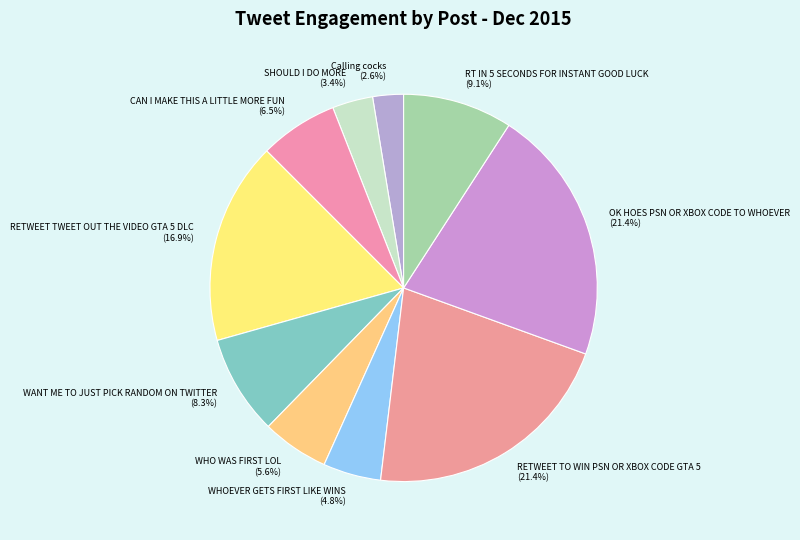

To the nearest percent, what is the difference between the largest and smallest slice percentages?

19%